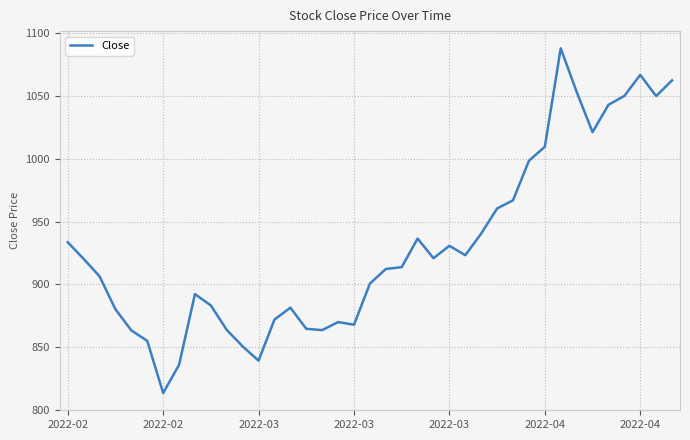

What is the smallest value displayed?

813.4